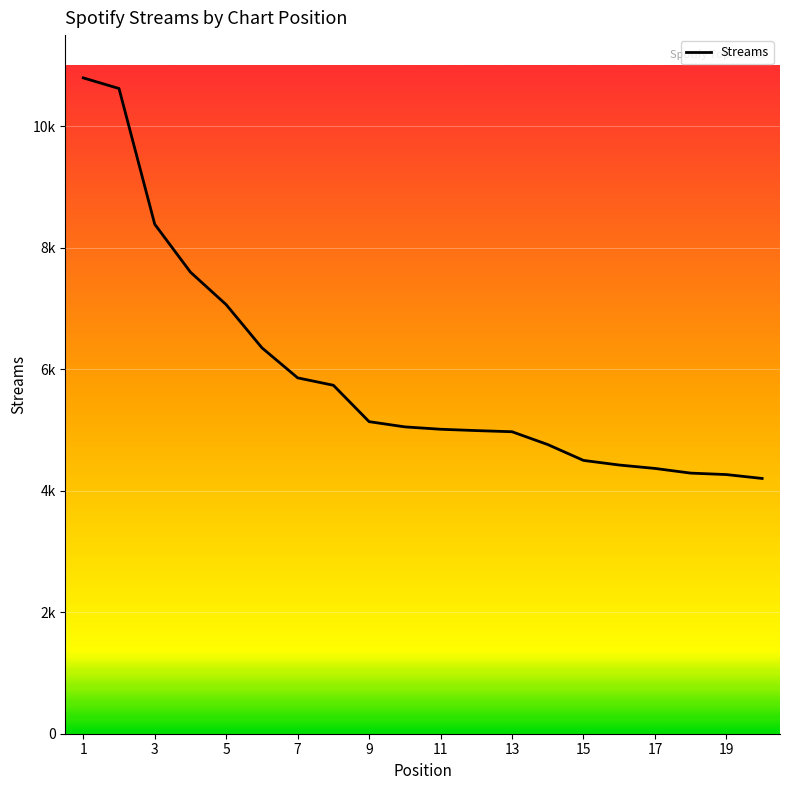

Is this an area chart (filled region under the line)?

Yes